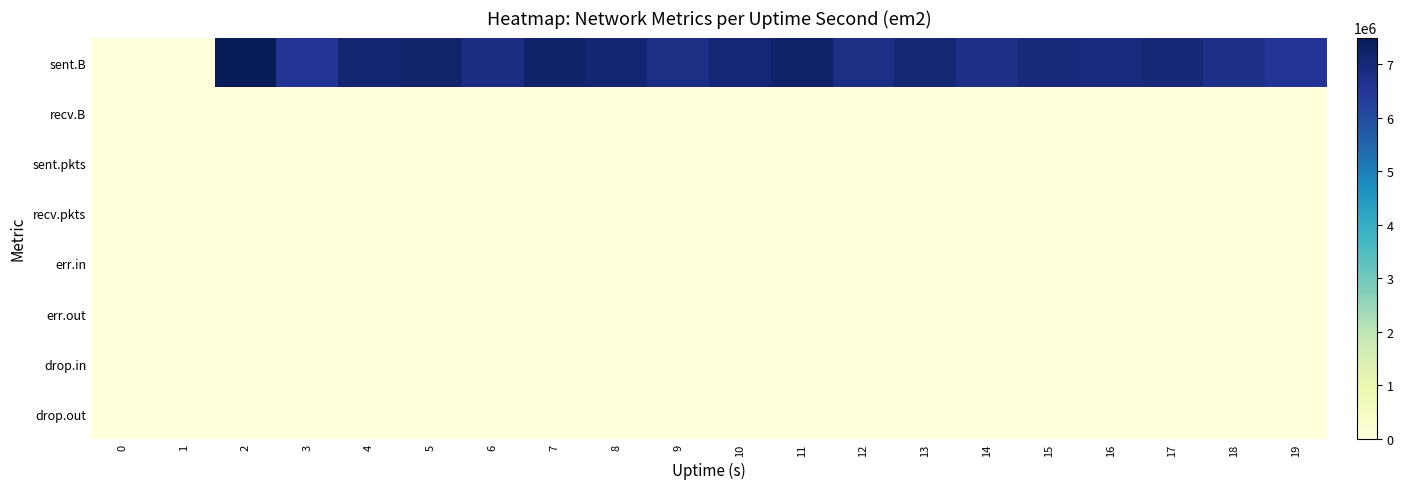

Reading left to right, extract all data points from this chart.

sent.B: 0=0	1=0	2=7496369	3=6542246	4=7129773	5=7173234	6=6800679	7=7206263	8=7134170	9=6789842	10=7031426	11=7243765	12=6780605	13=7075348	14=6725210	15=6990579	16=6893327	17=7010709	18=6738283	19=6542535
recv.B: 0=0	1=0	2=0	3=0	4=0	5=0	6=0	7=0	8=0	9=0	10=0	11=0	12=0	13=0	14=0	15=0	16=0	17=0	18=0	19=0
sent.pkts: 0=0	1=0	2=7369	3=5970	4=6198	5=6434	6=6031	7=6220	8=6313	9=5945	10=6167	11=6682	12=6069	13=6159	14=6786	15=6393	16=5953	17=6353	18=6001	19=6048
recv.pkts: 0=0	1=0	2=0	3=0	4=0	5=0	6=0	7=0	8=0	9=0	10=0	11=0	12=0	13=0	14=0	15=0	16=0	17=0	18=0	19=0
err.in: 0=0	1=0	2=0	3=0	4=0	5=0	6=0	7=0	8=0	9=0	10=0	11=0	12=0	13=0	14=0	15=0	16=0	17=0	18=0	19=0
err.out: 0=0	1=0	2=0	3=0	4=0	5=0	6=0	7=0	8=0	9=0	10=0	11=0	12=0	13=0	14=0	15=0	16=0	17=0	18=0	19=0
drop.in: 0=0	1=0	2=0	3=0	4=0	5=0	6=0	7=0	8=0	9=0	10=0	11=0	12=0	13=0	14=0	15=0	16=0	17=0	18=0	19=0
drop.out: 0=0	1=0	2=0	3=0	4=0	5=0	6=0	7=0	8=0	9=0	10=0	11=0	12=0	13=0	14=0	15=0	16=0	17=0	18=0	19=0